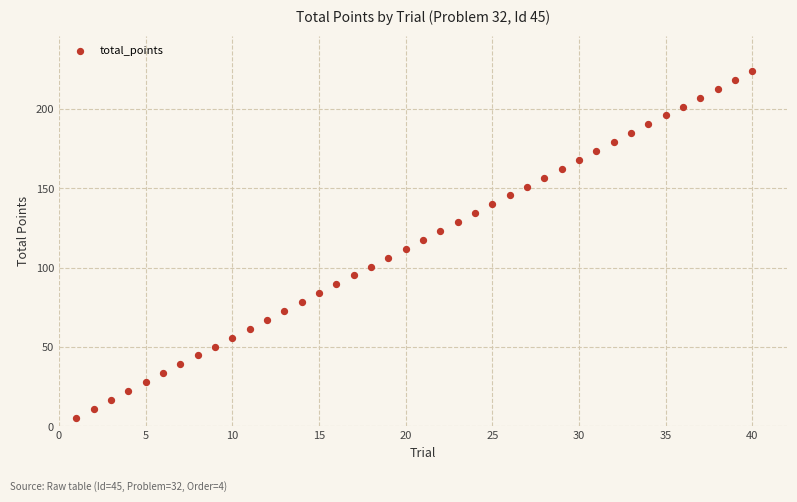

What is the range of Y values (max minus min)?

218.4